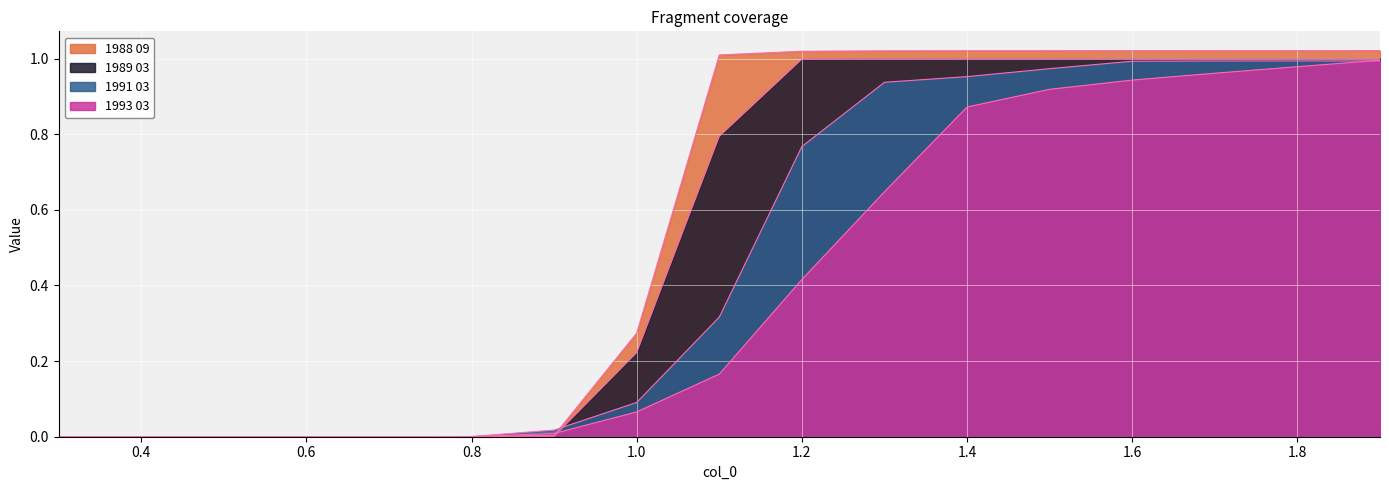

What is the sum of all 1991 03 values?

8.0